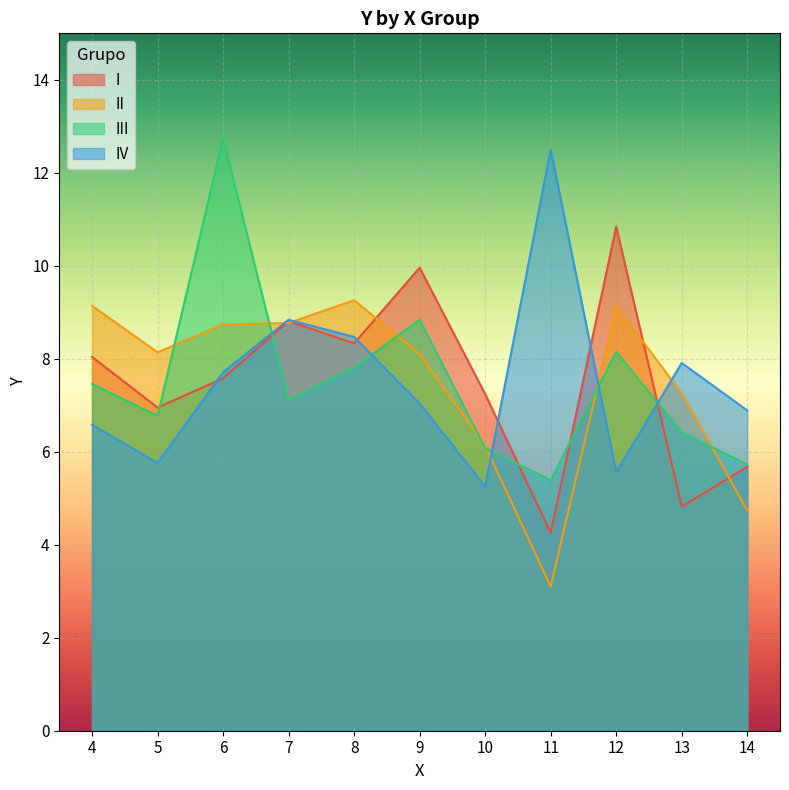

What is the value of the II point at the 5th from the left?

9.3